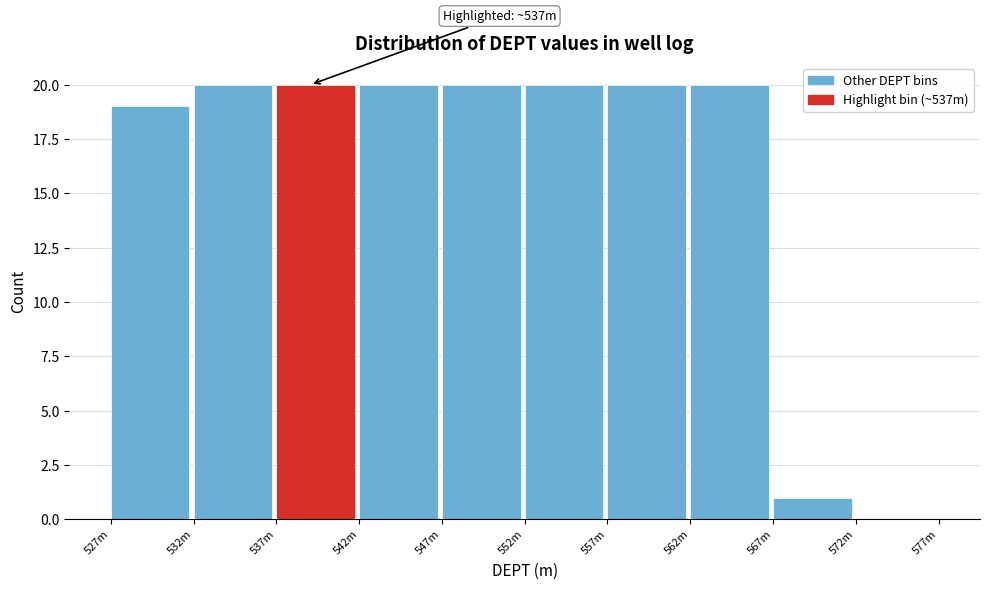

Reading left to right, extract all data points from this chart.

527m=19	532m=20	537m=20	542m=20	547m=20	552m=20	557m=20	562m=20	567m=1	572m=0